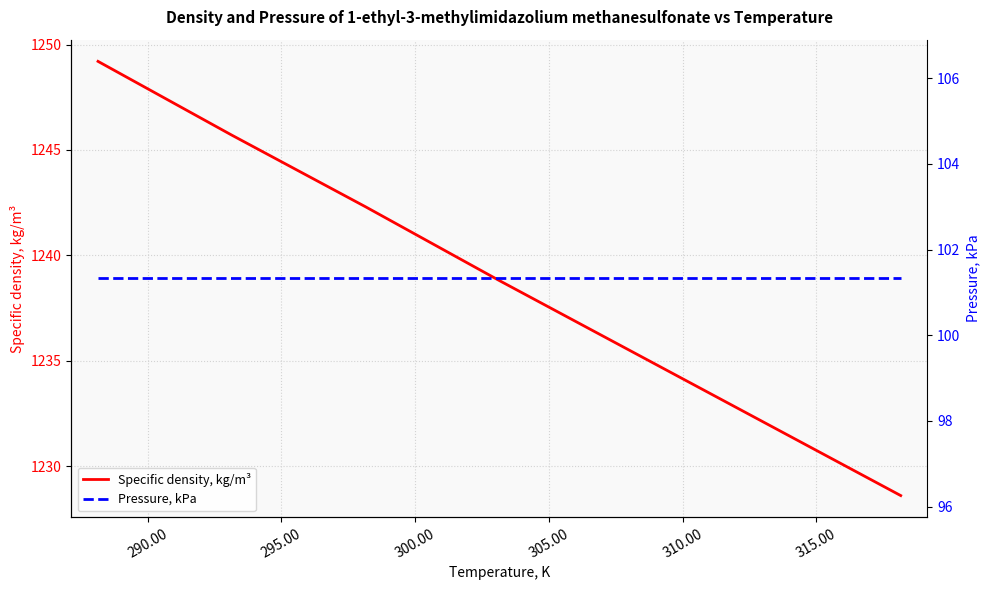

Is this an area chart (filled region under the line)?

No